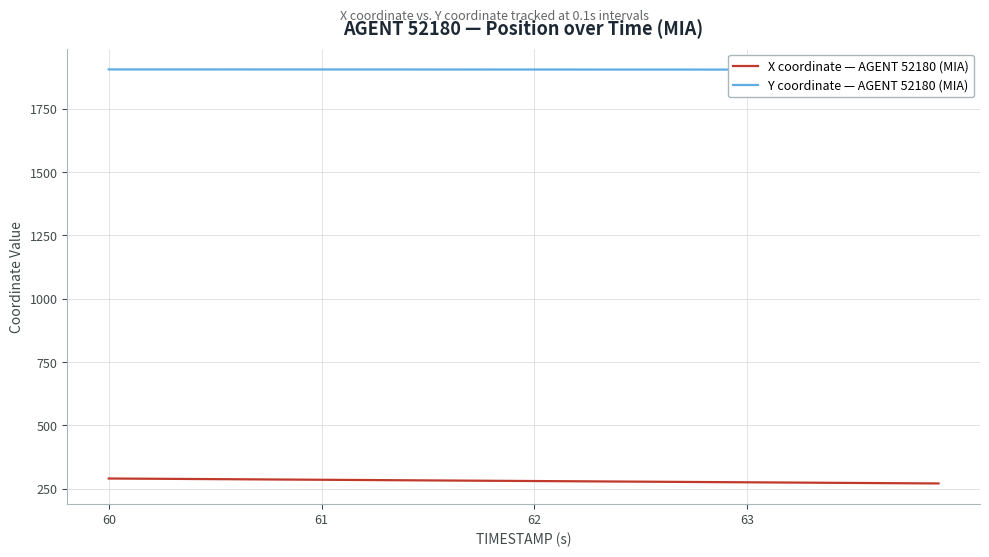

The value of X coordinate — AGENT 52180 (MIA) at 61 is 285.4. True or false?

True